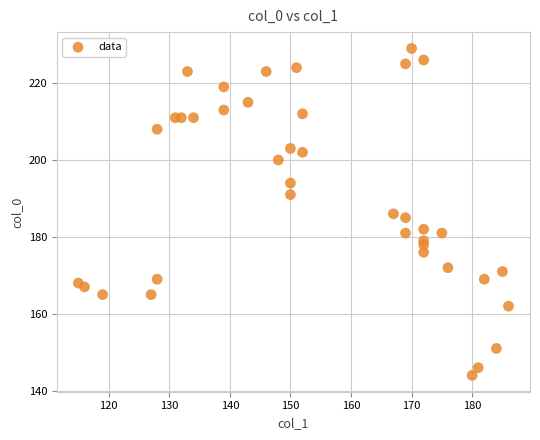

What is the range of Y values (max minus min)?

85